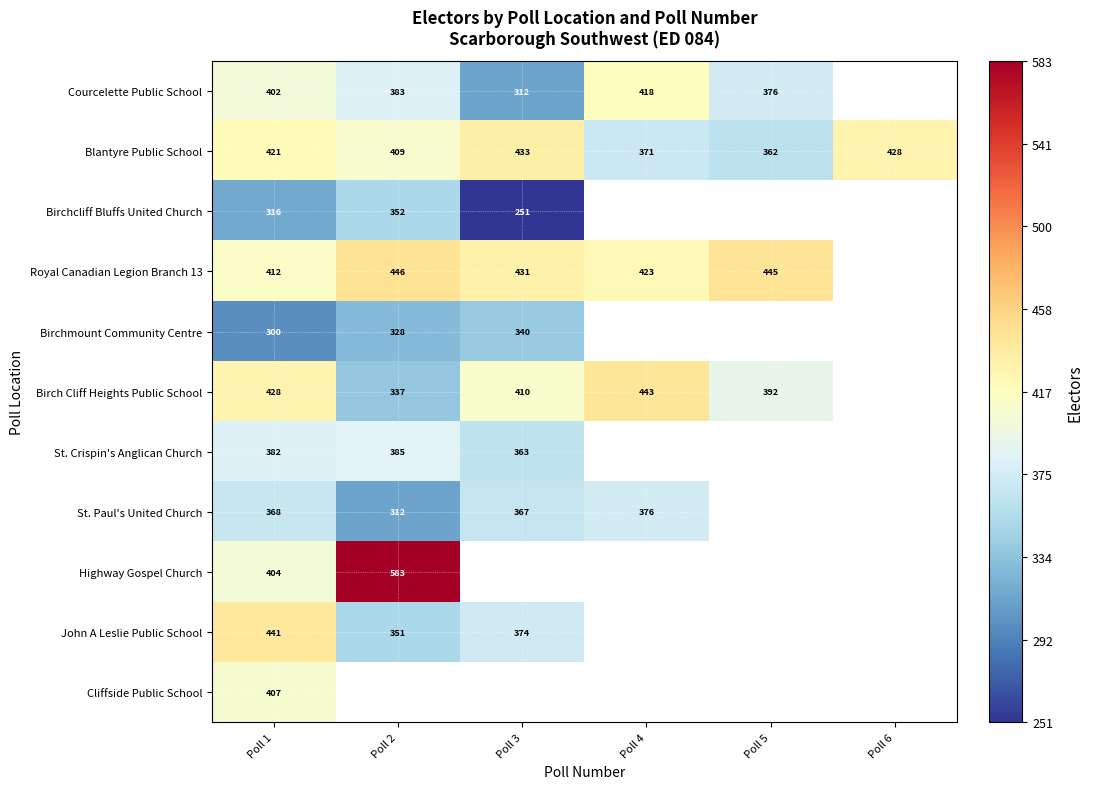

What is the difference between the Blantyre Public School values at Poll 5 and Poll 2?

47